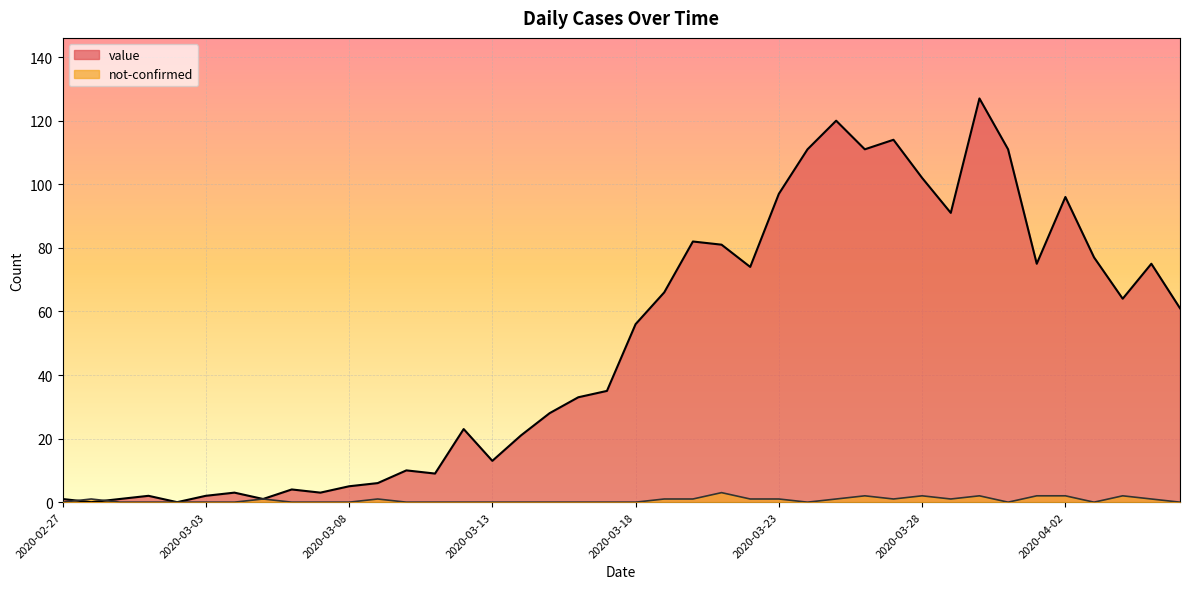

Where does the value series first go above 56?

2020-03-19